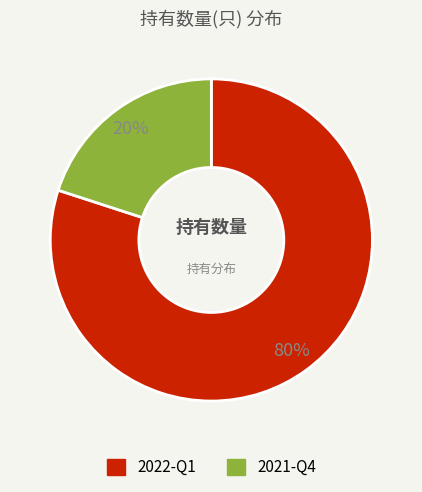

The 2022-Q1 slice represents 80% of the pie. True or false?

True